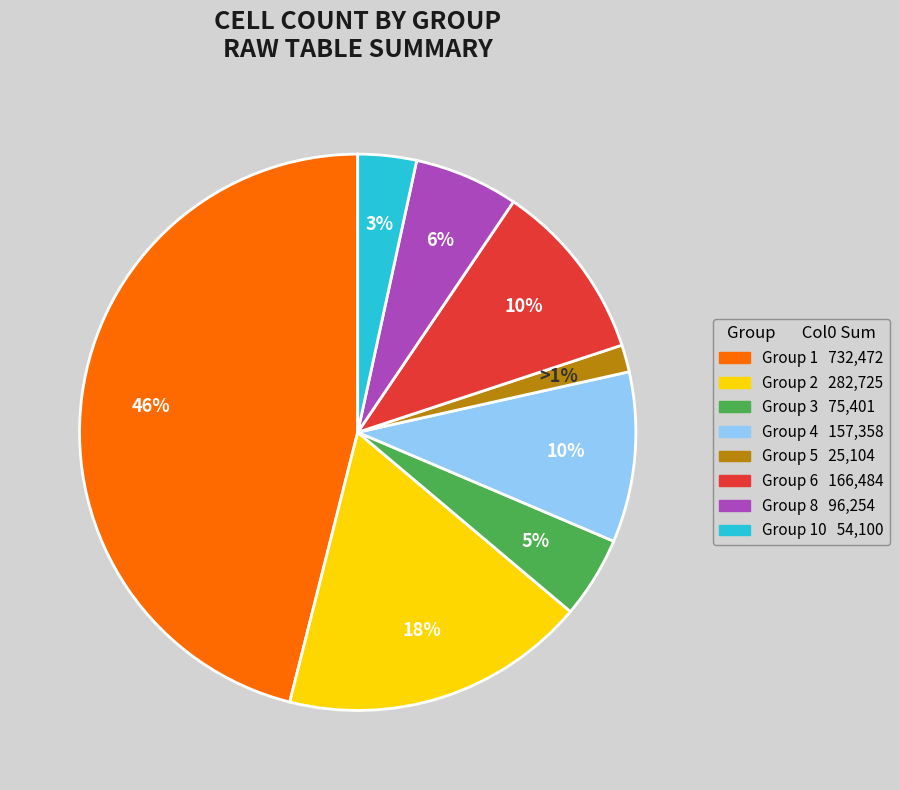

What percentage is the 6 slice, to the nearest percent?

10%